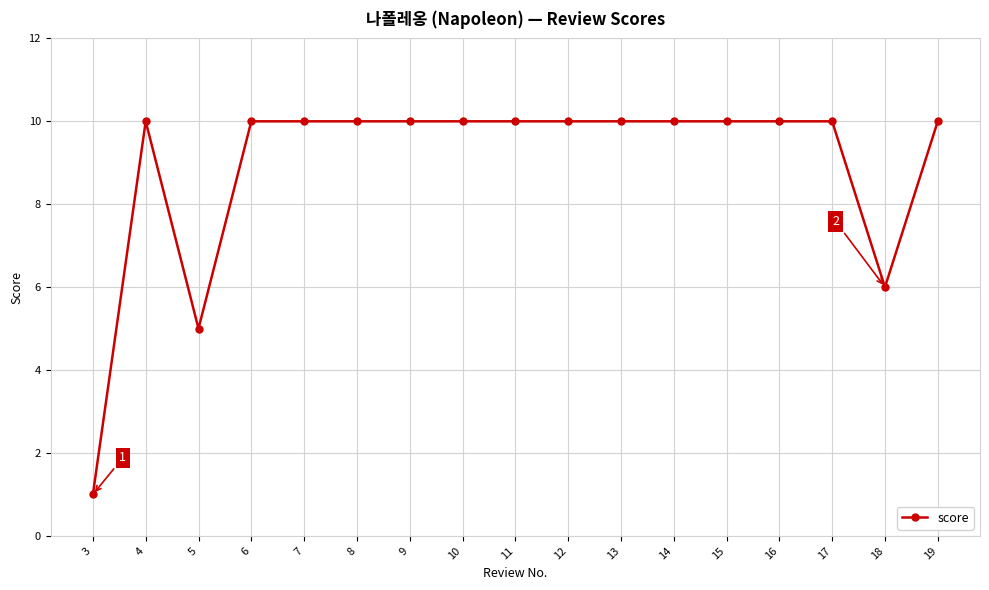

Reading left to right, extract all data points from this chart.

3=1	4=10	5=5	6=10	7=10	8=10	9=10	10=10	11=10	12=10	13=10	14=10	15=10	16=10	17=10	18=6	19=10